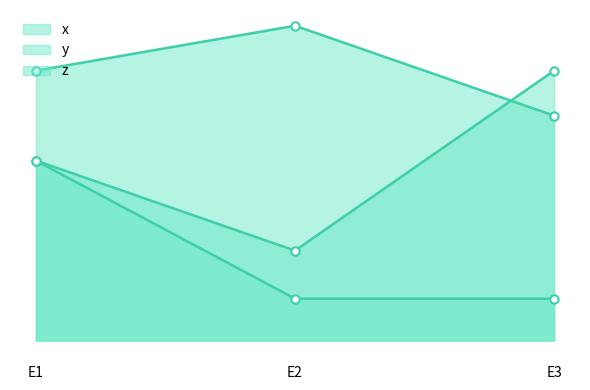

What is the minimum value shown in the chart?

0.1